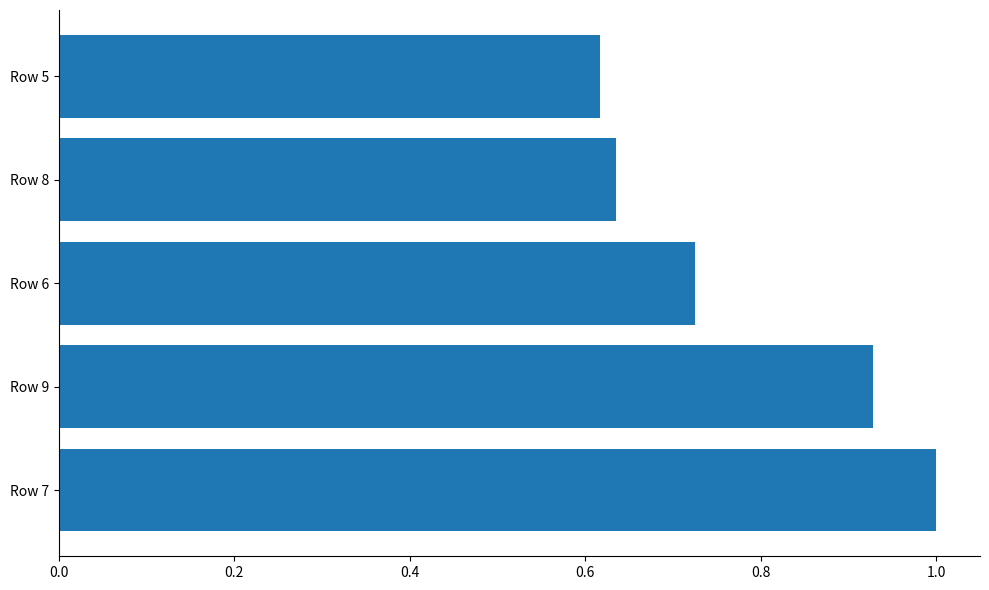

What is the greatest value displayed?

1.0